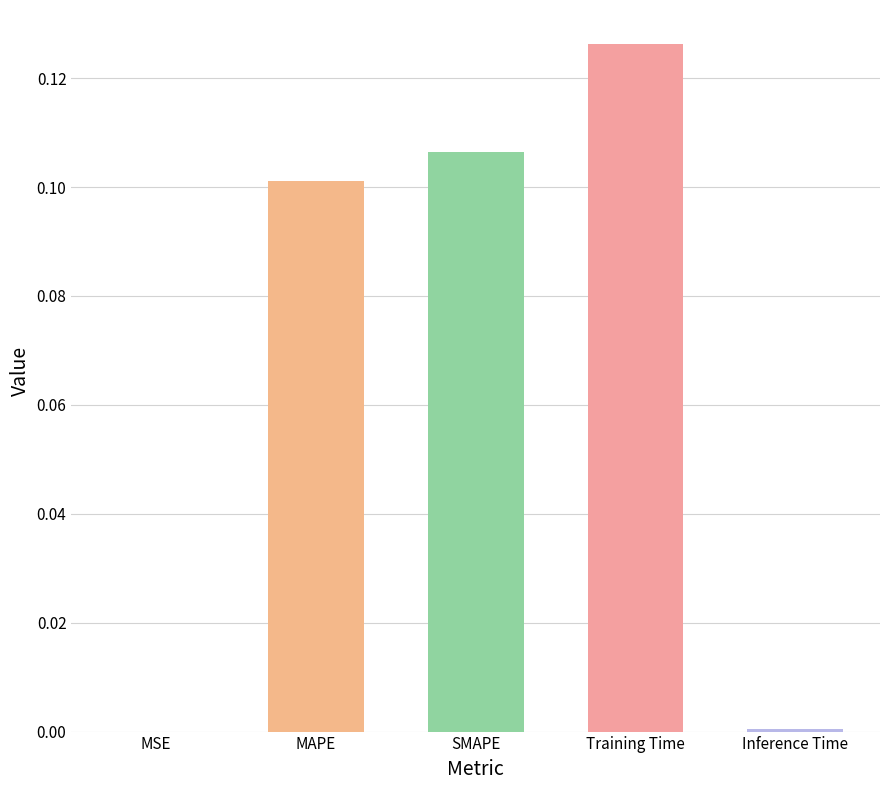

Which label corresponds to the largest value in the chart?

Training Time